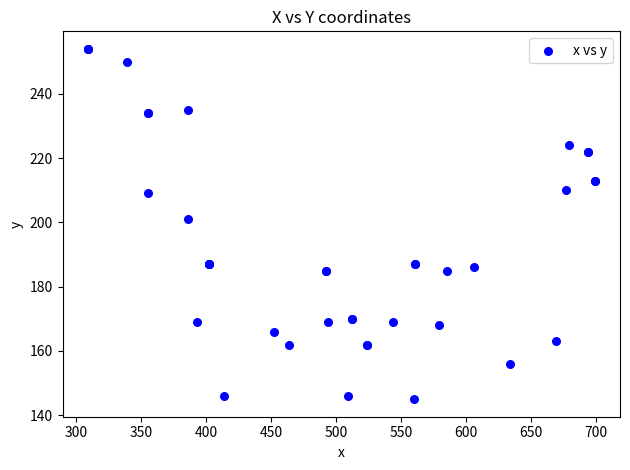

What Y value in the scatter plot is closest to 199?

201